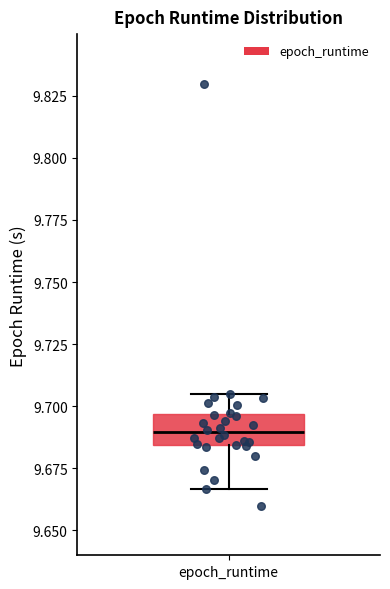

Where is the upper edge of the box for epoch_runtime on the y-axis? The values are not printed on the chart, so give them approximately, as read against the axis.

9.695